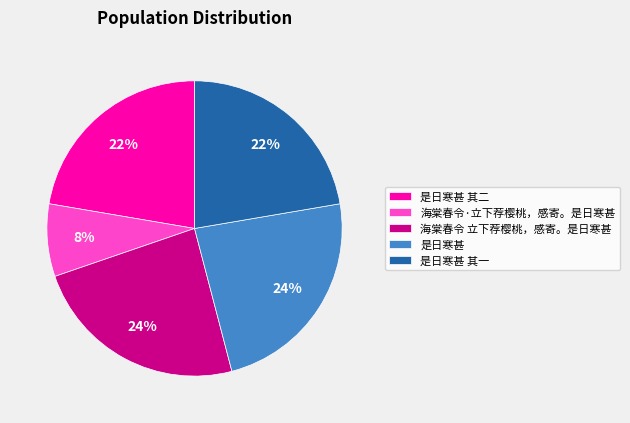

Do 海棠春令·立下荐樱桃，感寄。是日寒甚 and 是日寒甚 其二 together represent more than half of the pie?

No